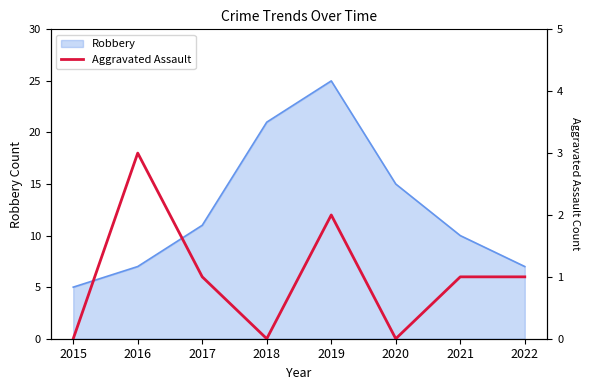

True or false: the data has more than 0 interior local peaks.

True